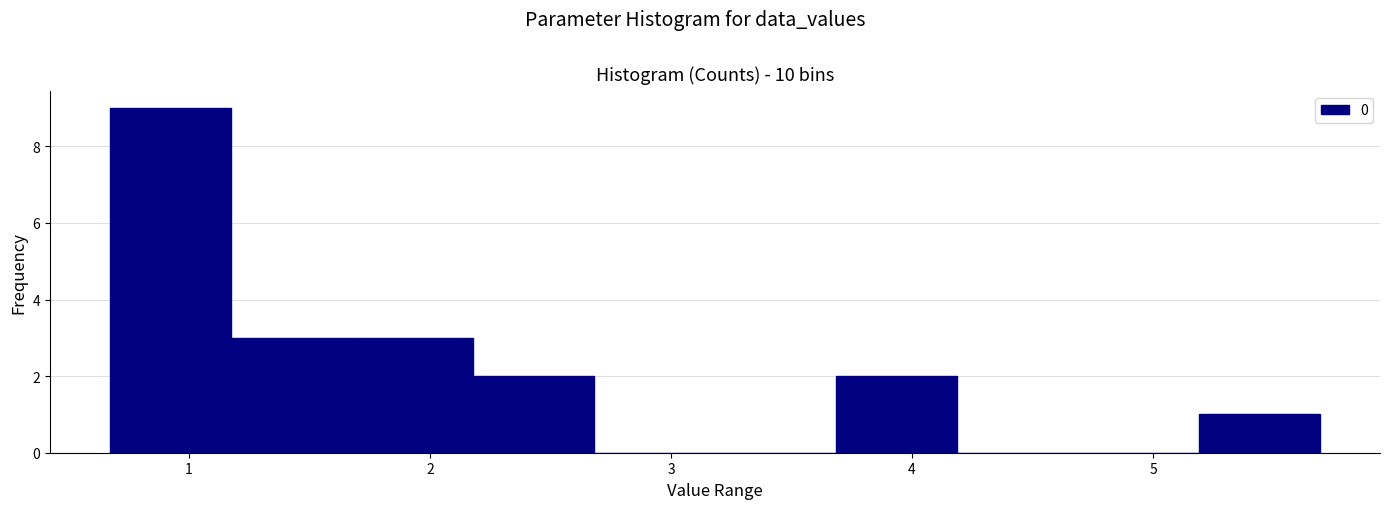

Over which range of the x-axis is the bar tallest?

0.7 to 1.2